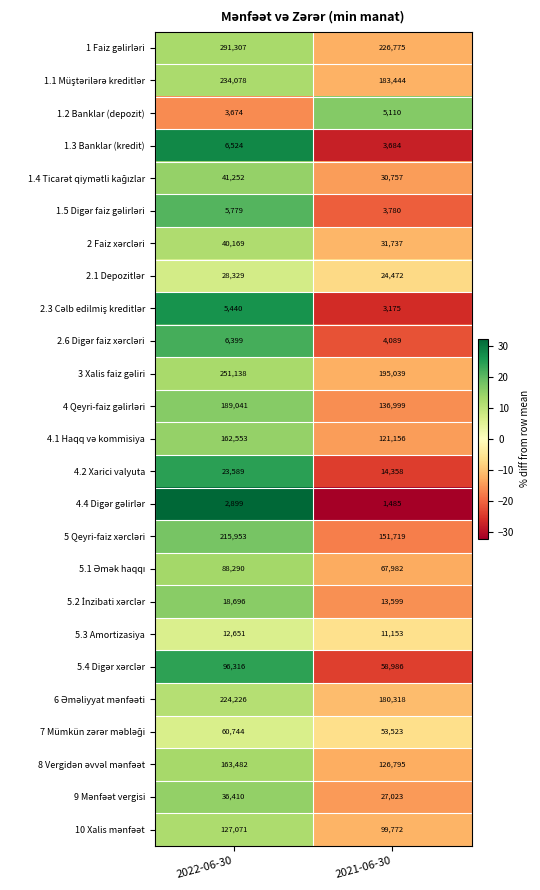

What is the greatest value displayed?

291307